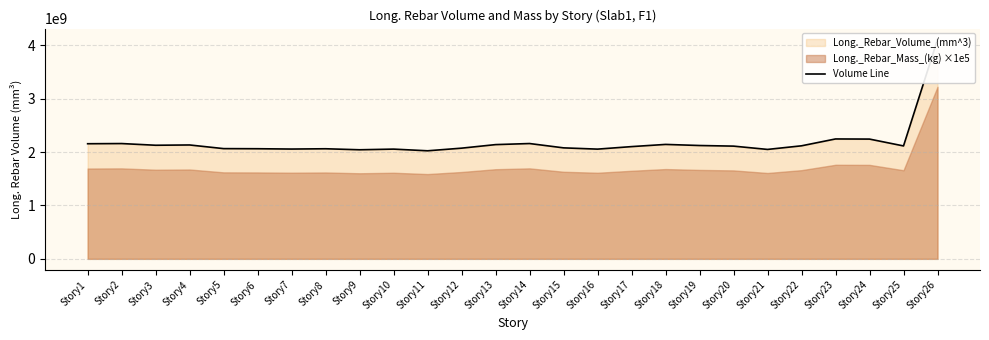

What is the change in value from Story11 to Story25?

+91083860.8